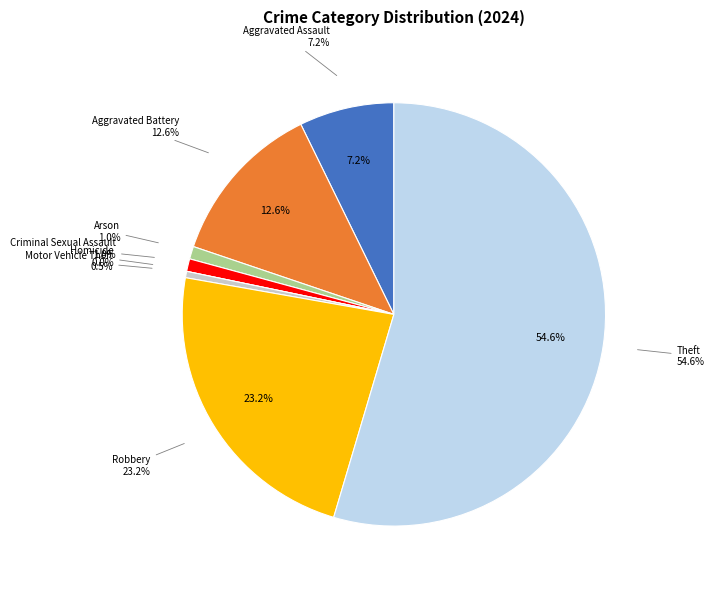

What percentage is the Arson slice, to the nearest percent?

1%